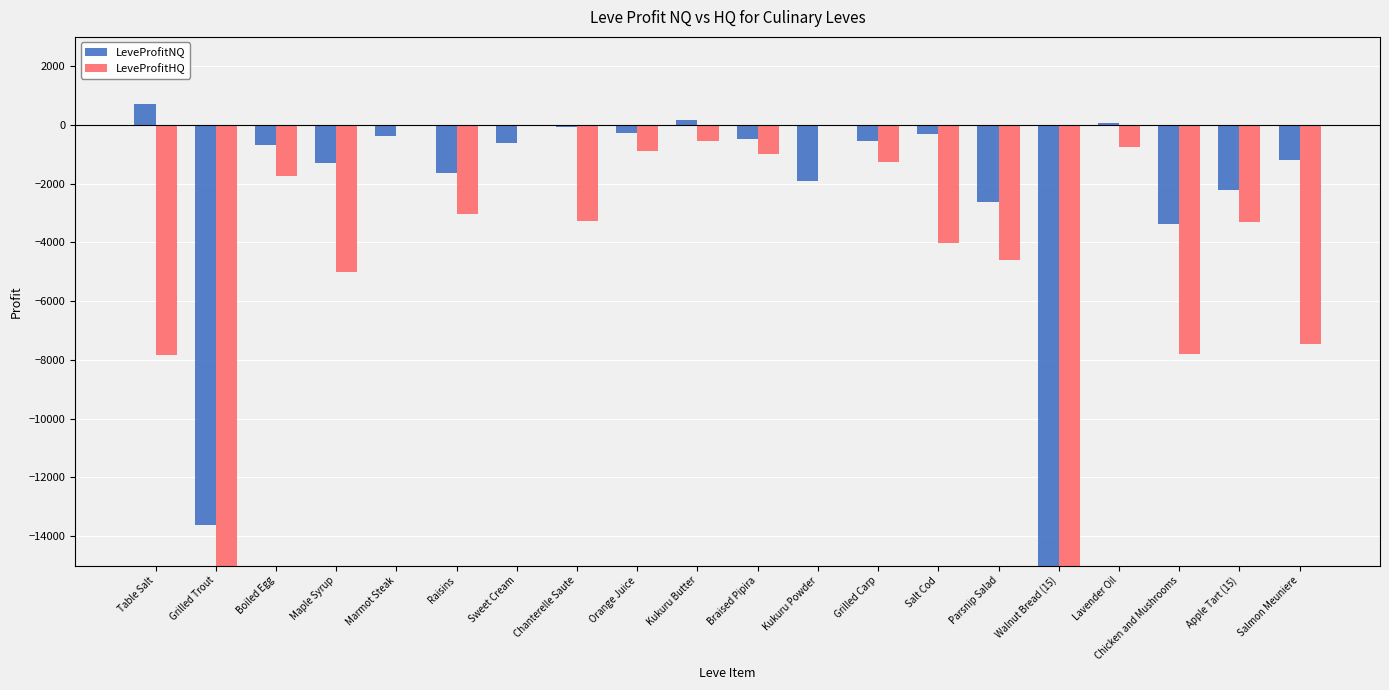

What is the greatest value displayed?

726.0